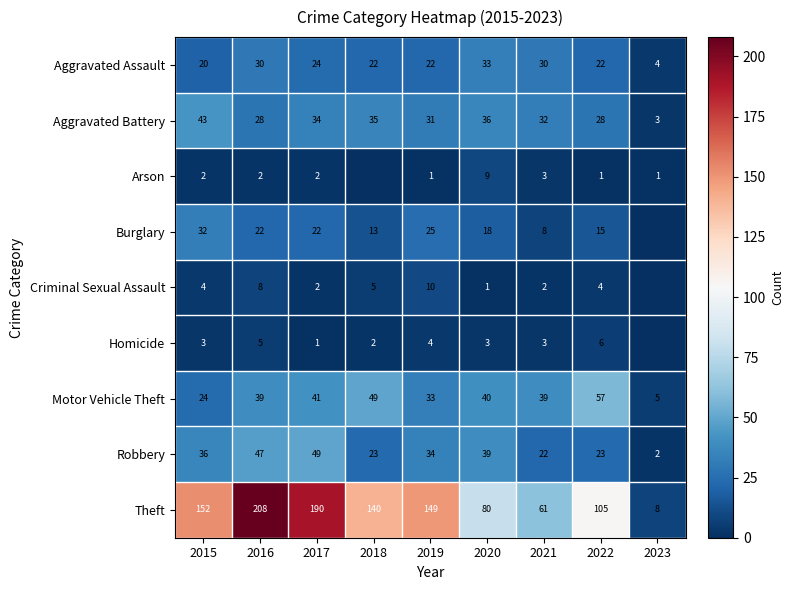

Which series changed the most between 2015 and 2022?

Theft